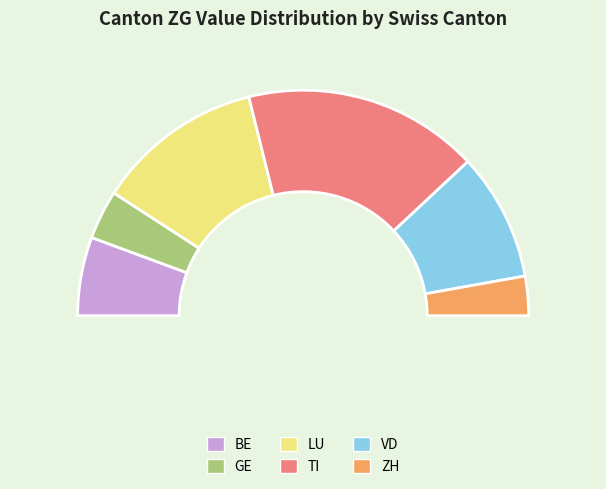

The JU slice represents 28% of the pie. True or false?

False